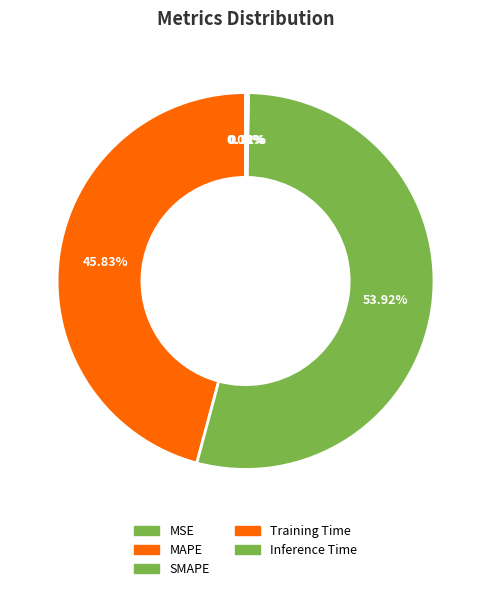

To the nearest percent, what is the difference between the MAPE and SMAPE slice percentages?

8%